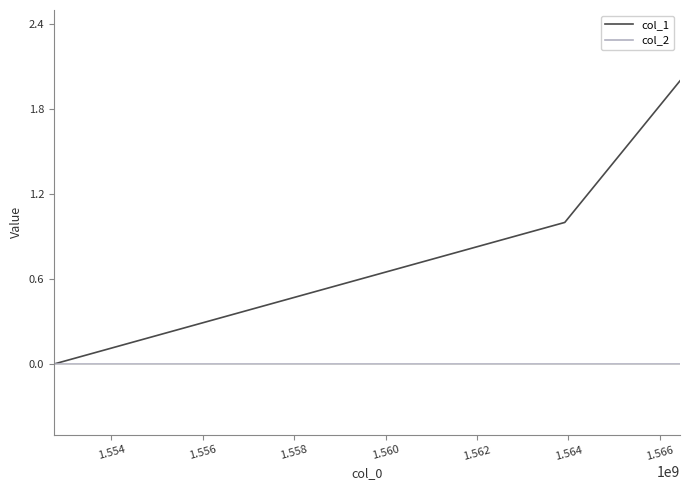

Which series has the widest spread of values?

col_1